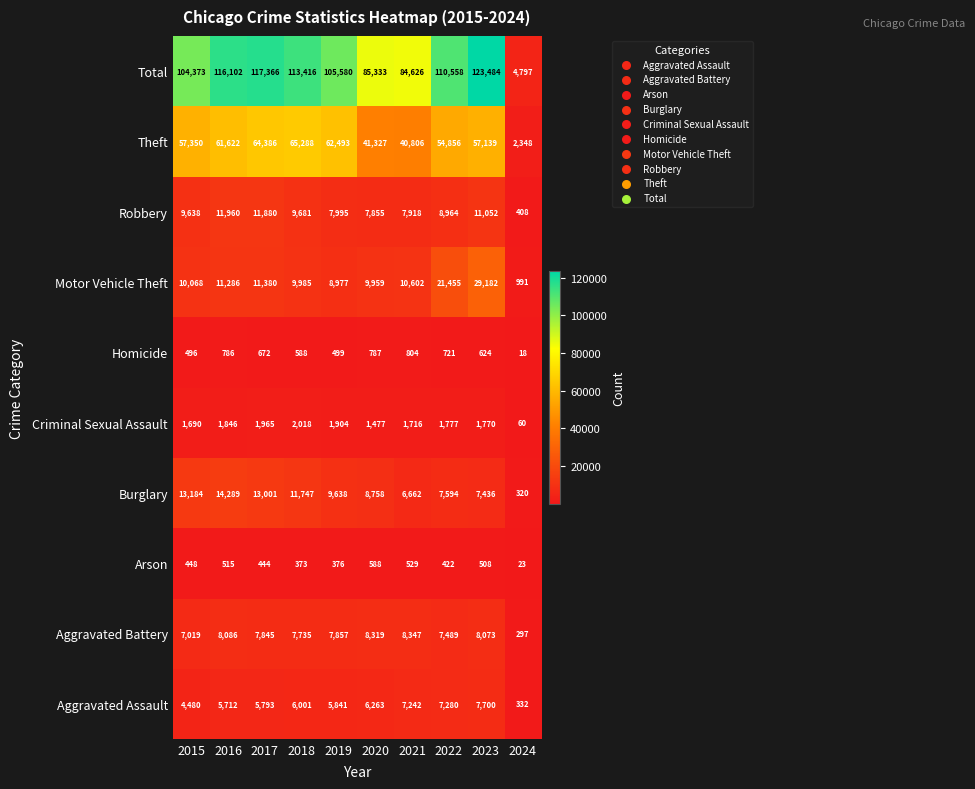

At which category is the sum across all series the highest?

2023